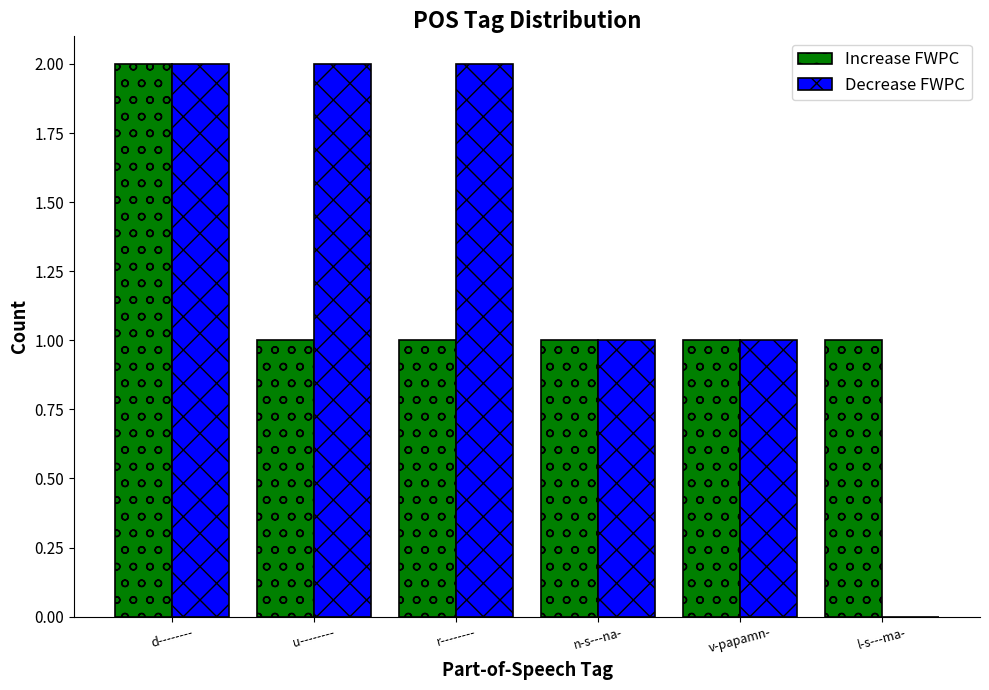

What are all the series names shown in the legend?

Increase FWPC, Decrease FWPC